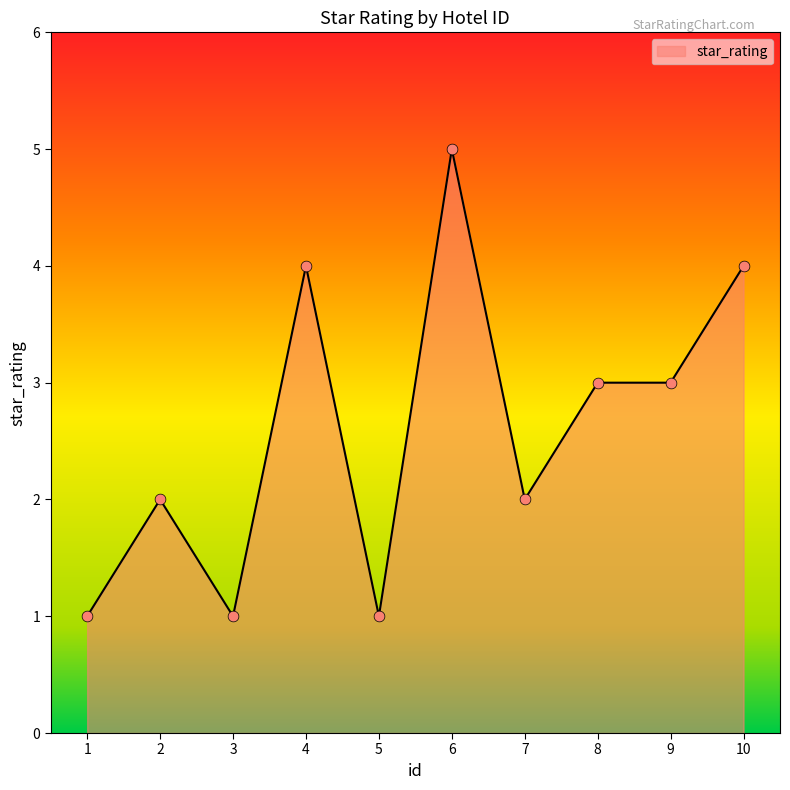

Which has a higher value, 6 or 2?

6